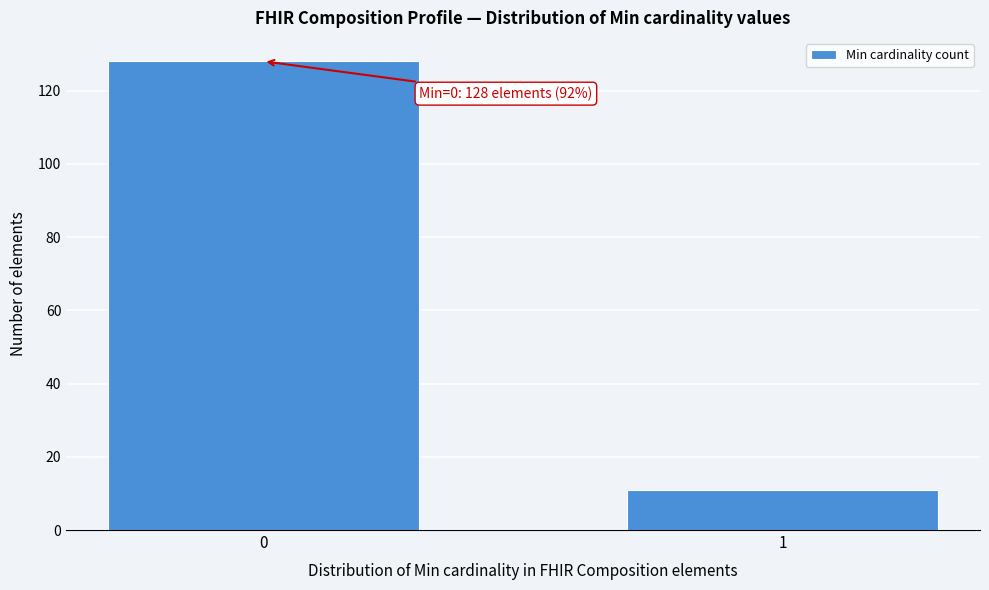

Reading right to left, transcribe all the data shown in this chart.

1=11	0=128